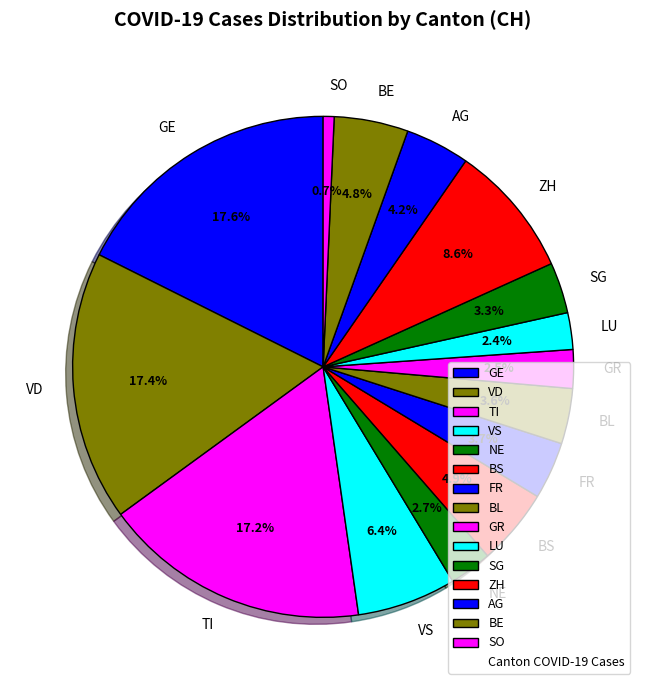

Approximately how many times larger is the value at GE compared to AG?

4.2